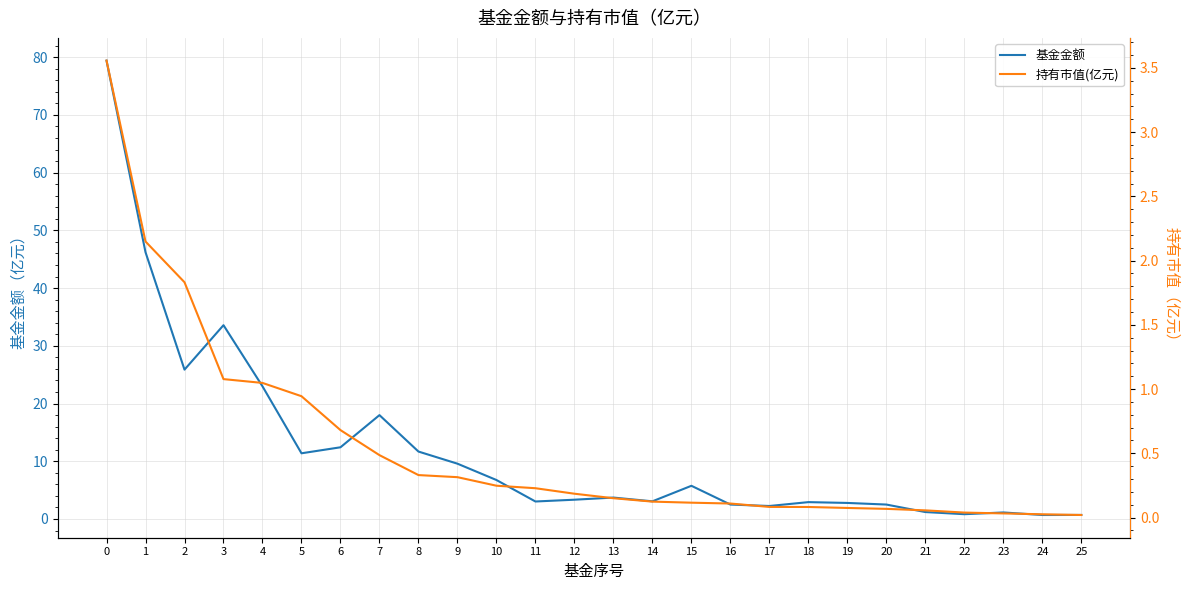

The value of 基金金额 at 0 is 79.4. True or false?

True